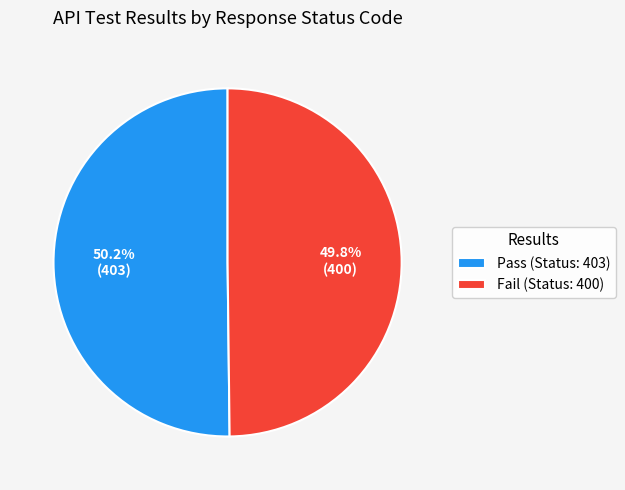

To the nearest percent, what portion does Fail represent?

50%